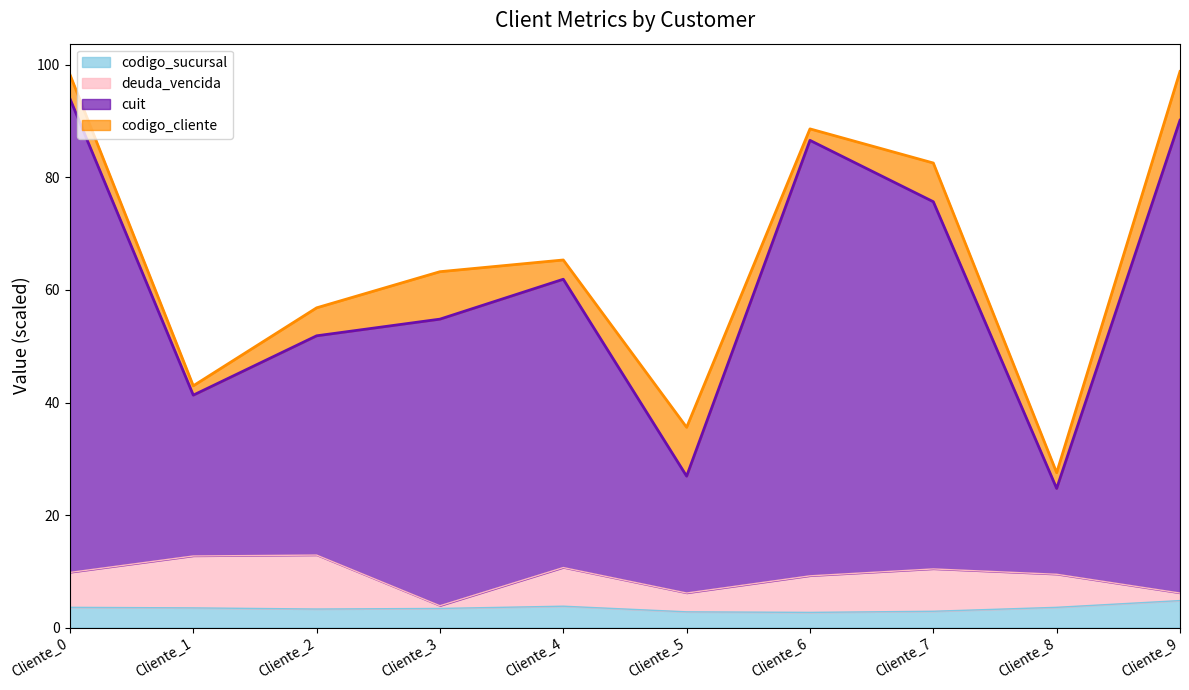

How many data points does each series have?

10